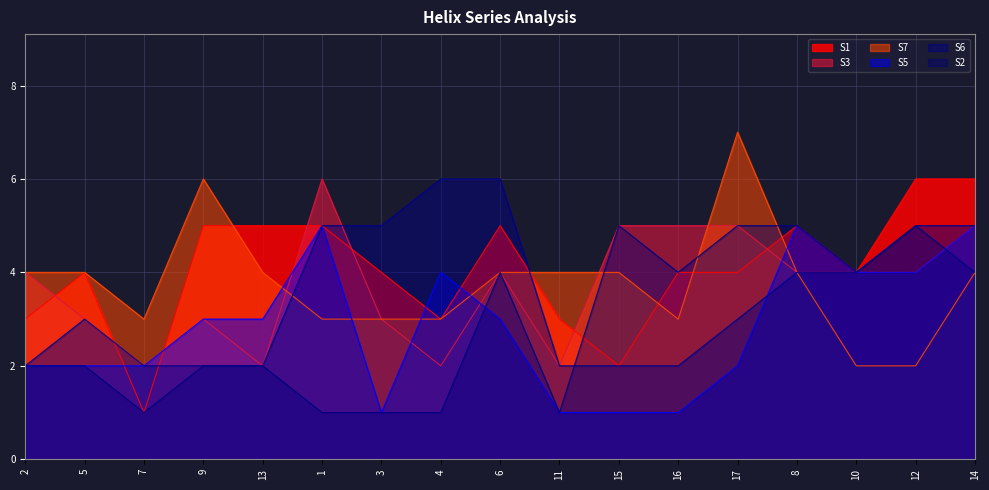

The S7 series shows 5 at 15. True or false?

False